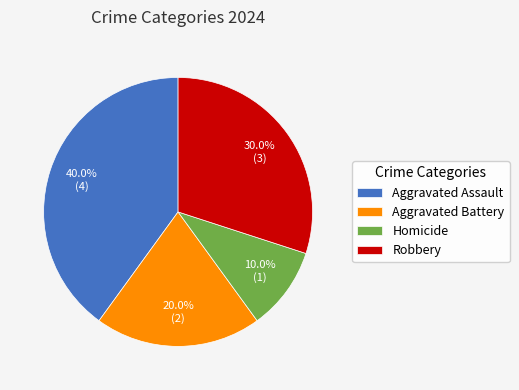

To the nearest percent, what is the difference between the largest and smallest slice percentages?

30%